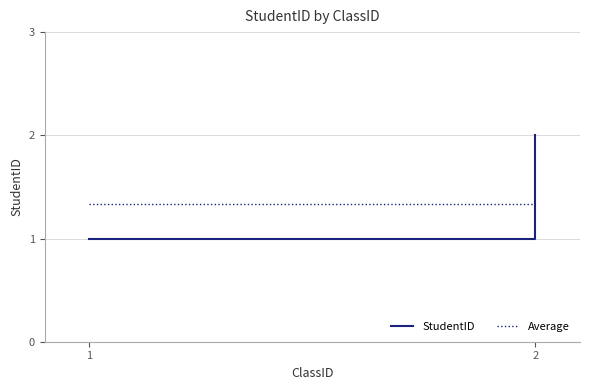

Which series has the largest total across all categories?

StudentID